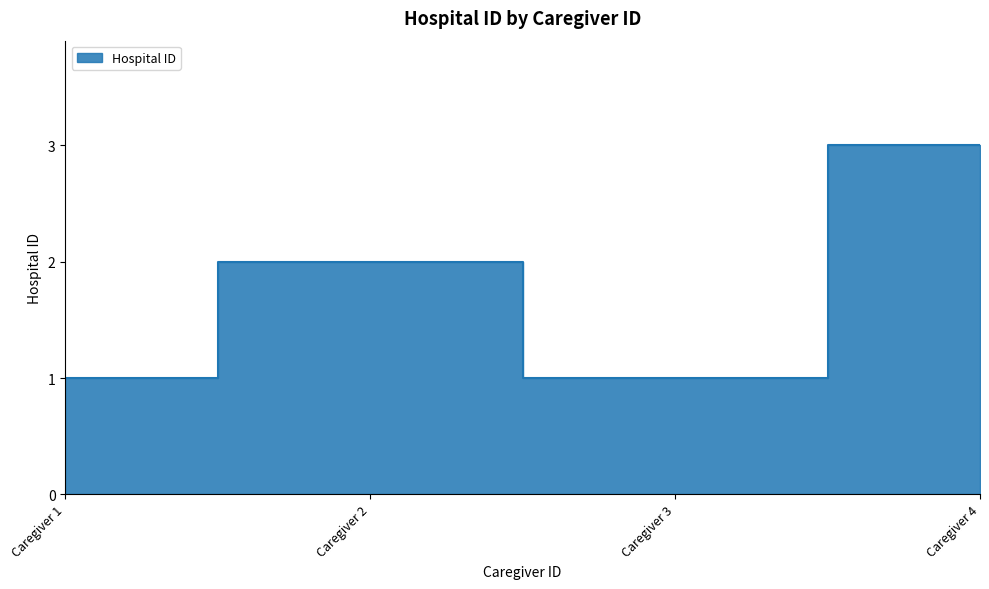

What is the ratio of the value at Caregiver 1 to the value at Caregiver 3?

1.0